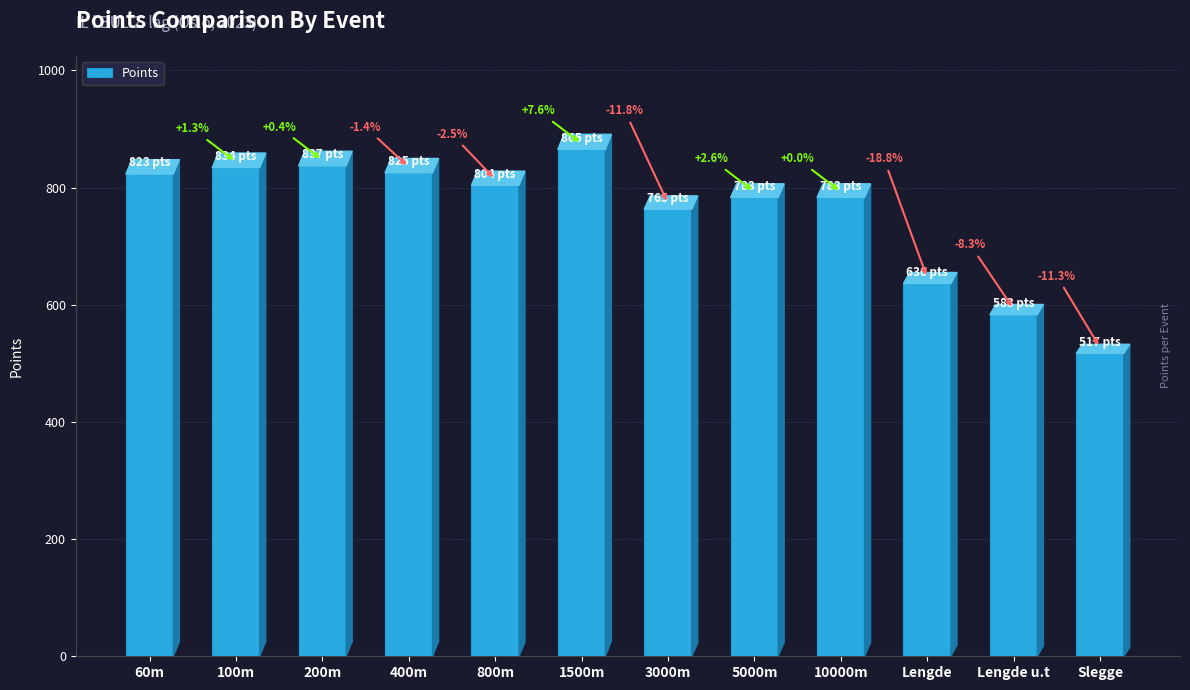

Reading left to right, list all the values displayed in this chart.

823	834	837	825	804	865	763	783	783	636	583	517